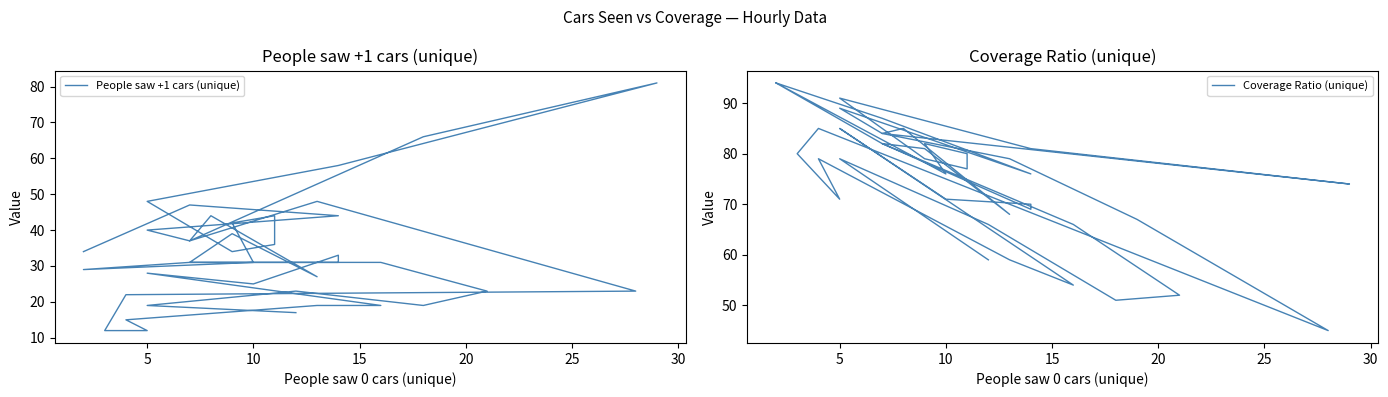

How many data points does each series have?

40